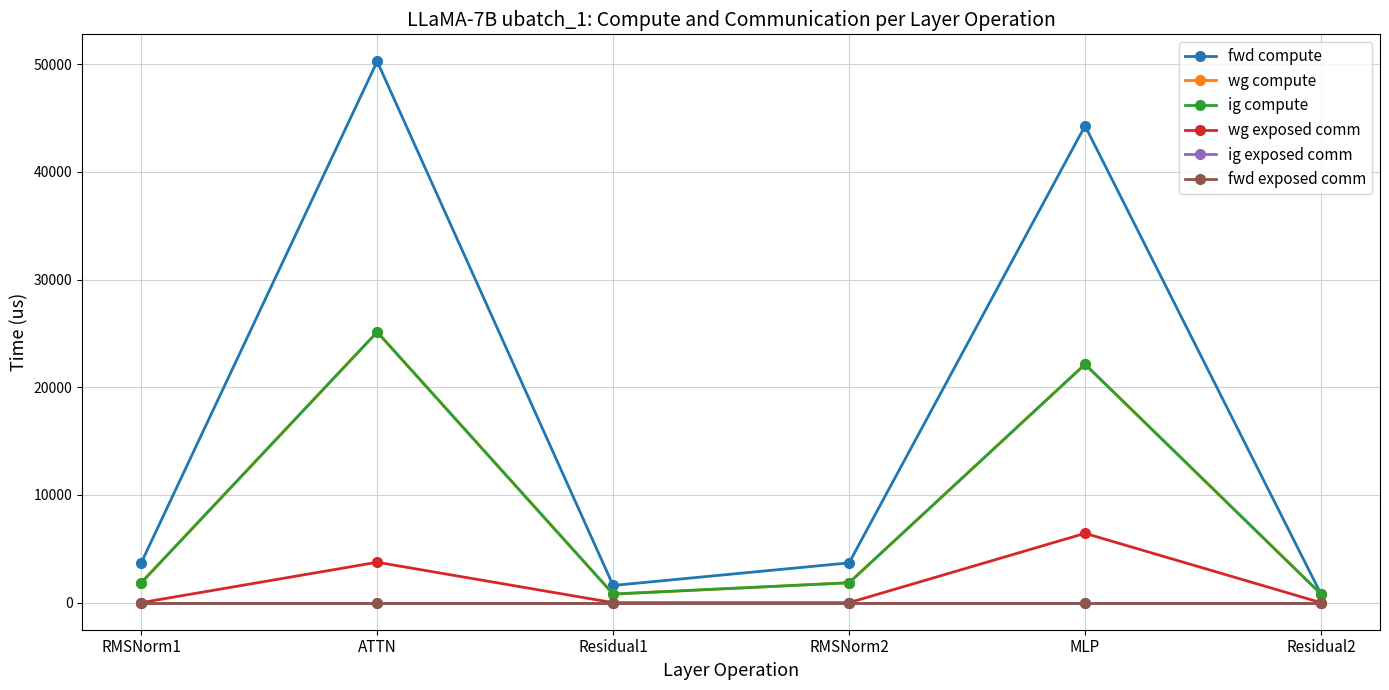

What is the label of the 6th point from the left?

Residual2